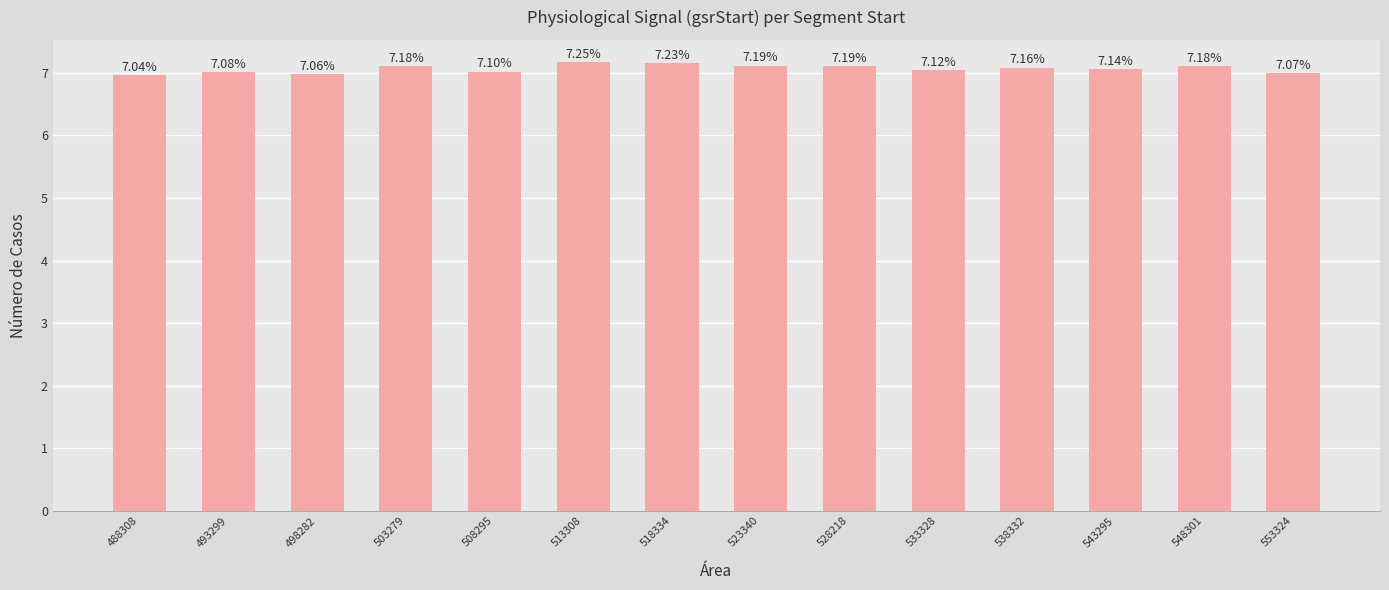

At which category does the chart reach its minimum across all series?

488308